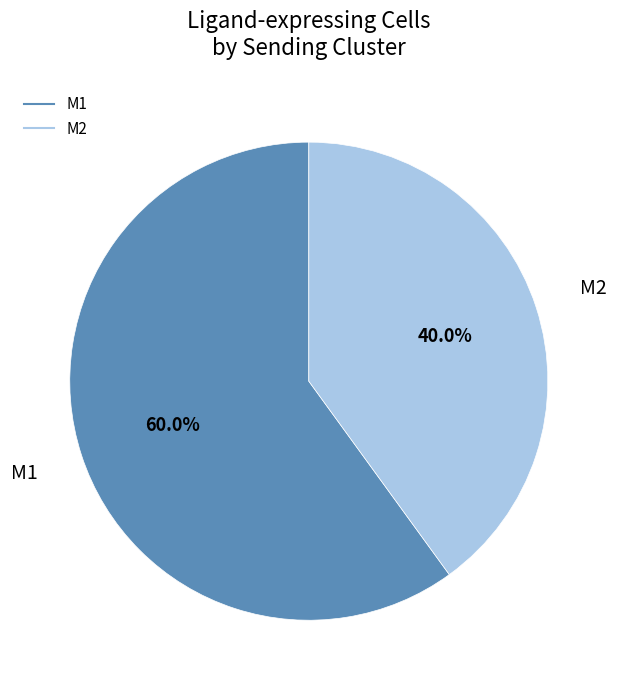

Approximately how many times larger is the value at M1 compared to M2?

1.5